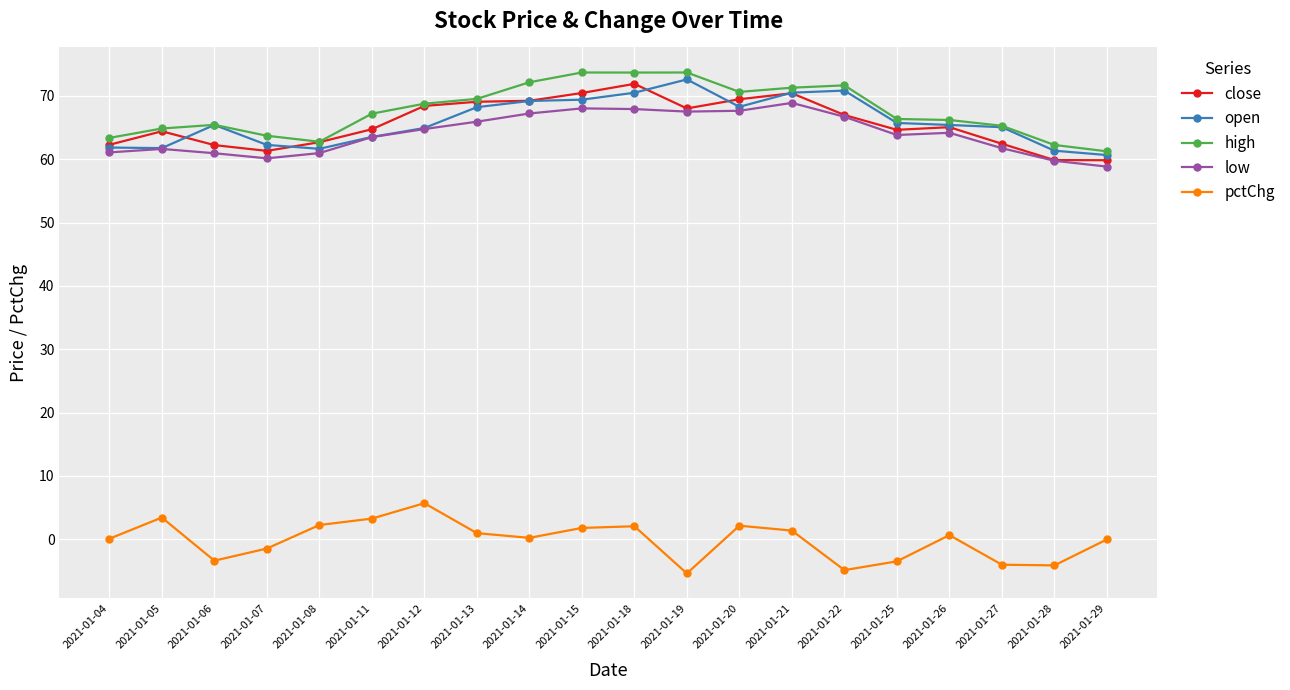

At how many categories does at least one series exceed 23?

20